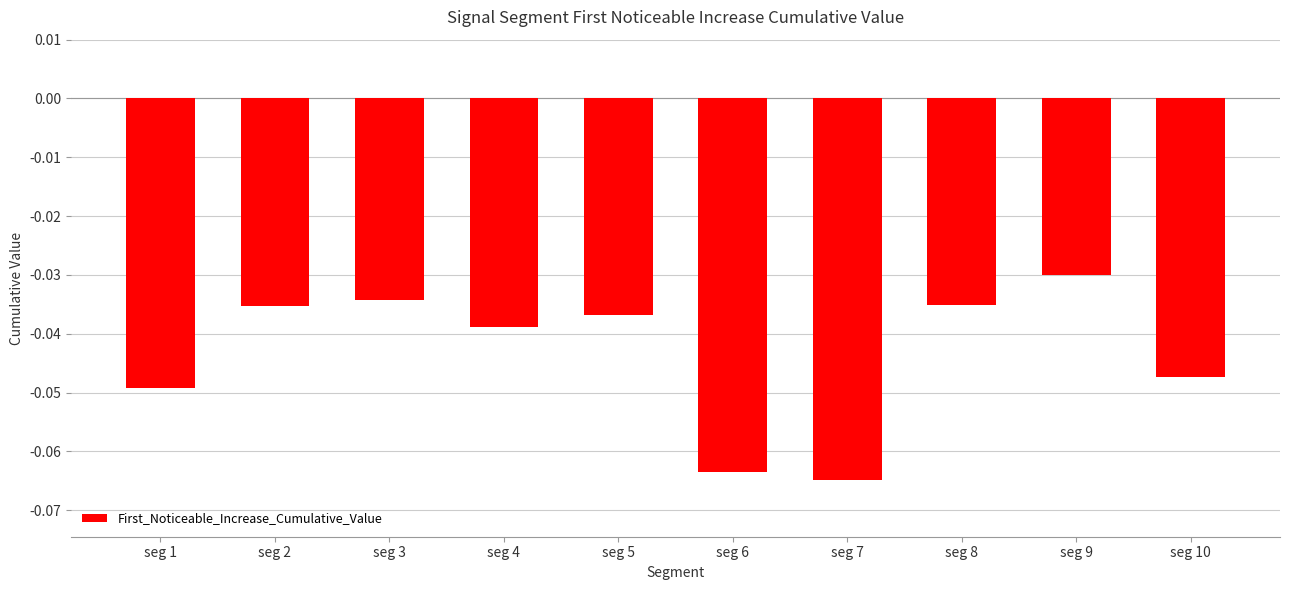

Is it true that the value at seg 5 is -0.1?

False